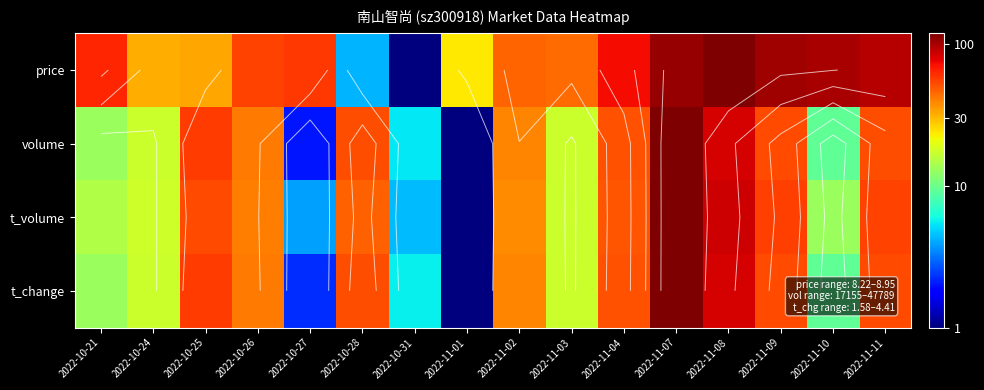

List the series in order of their peak value, highest first.

price, volume, t_volume, t_change